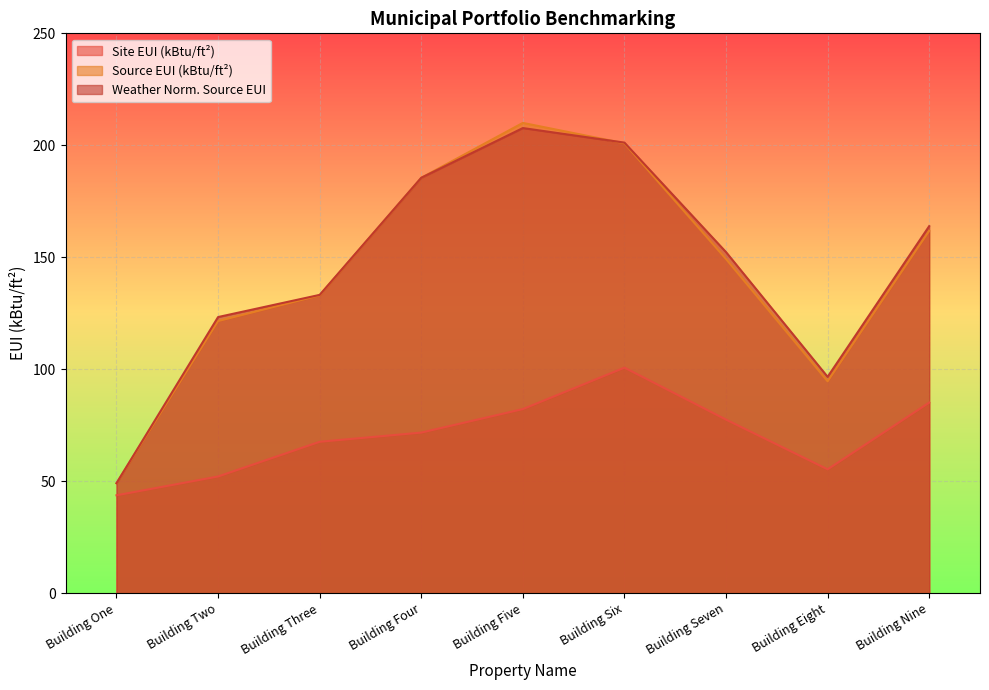

Where is the first local minimum for Weather Norm. Source EUI?

Building Eight